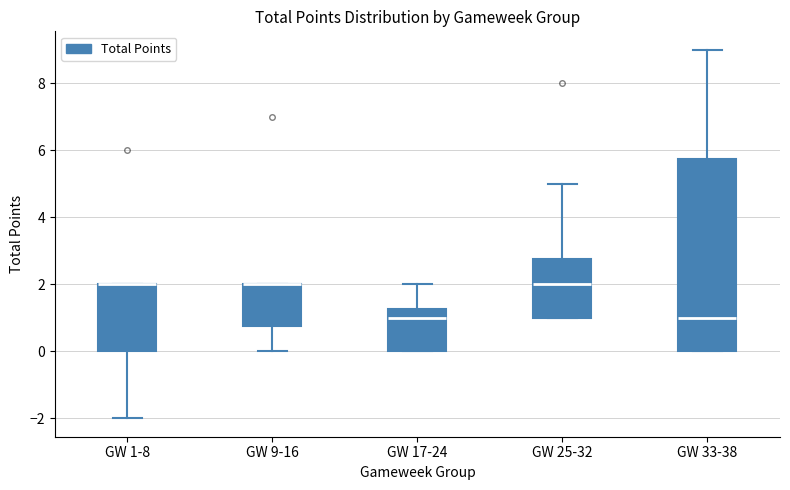

Reading left to right, transcribe this box plot: for each box, give where its median line is, the range the box spans, and where its two whiskers end, as read against the y-axis. The values are not printed on the chart, so give them approximately, as read against the axis.

GW 1-8: median 2.0 (drawn on the box's upper edge), box 0.0 to 2.0, whiskers -2.0 to 2.0
GW 9-16: median 2.0 (drawn on the box's upper edge), box 0.8 to 2.0, whiskers 0.0 to 2.0
GW 17-24: median 1.0, box 0.0 to 1.2, whiskers 0.0 to 2.0
GW 25-32: median 2.0, box 1.0 to 2.8, whiskers 1.0 to 5.0
GW 33-38: median 1.0, box 0.0 to 5.8, whiskers 0.0 to 9.0